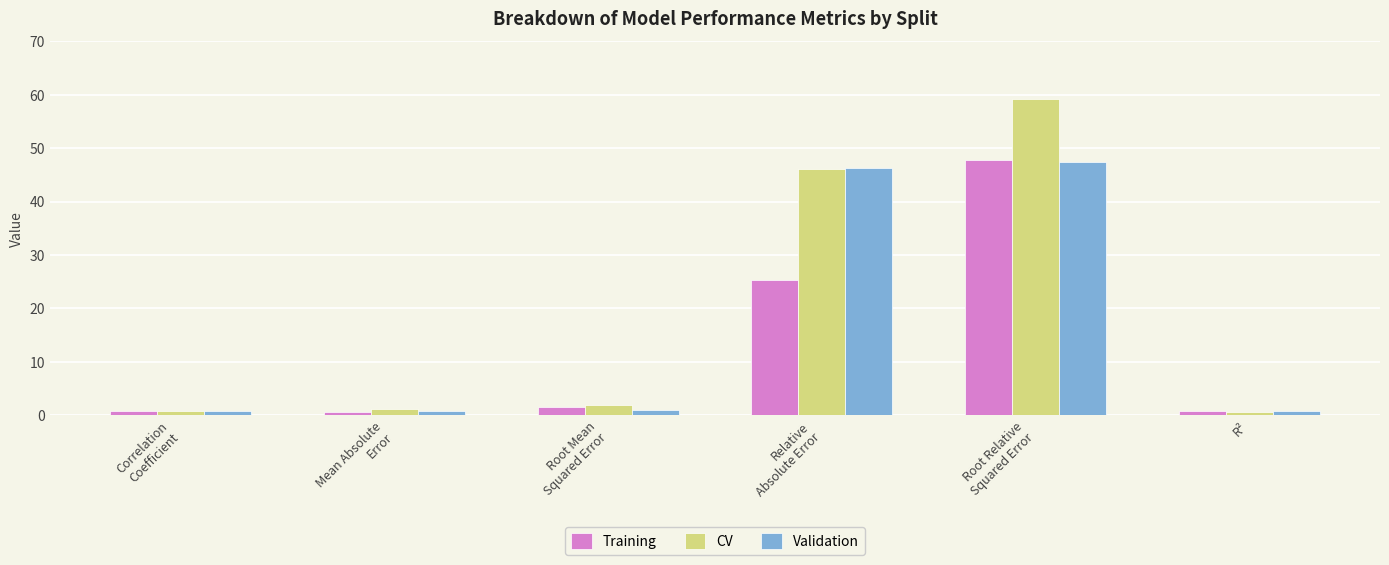

The value of Training at R² is 0.8. True or false?

True